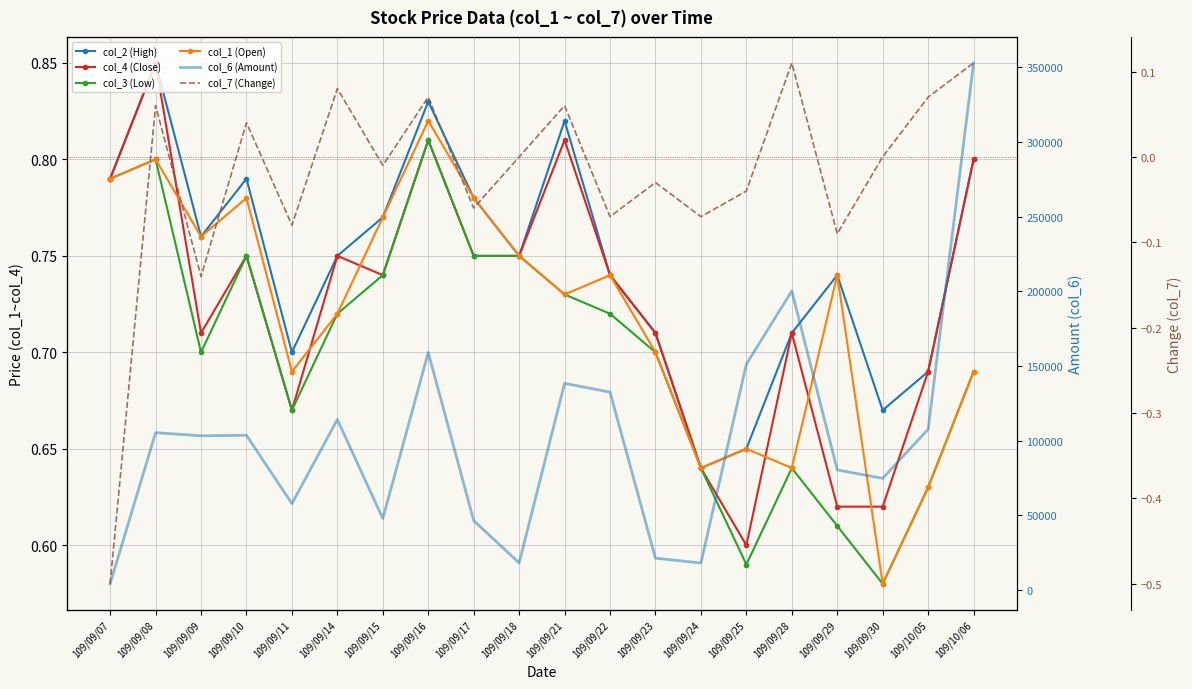

How many interior local valleys does the col_4 (Close) series have?

4